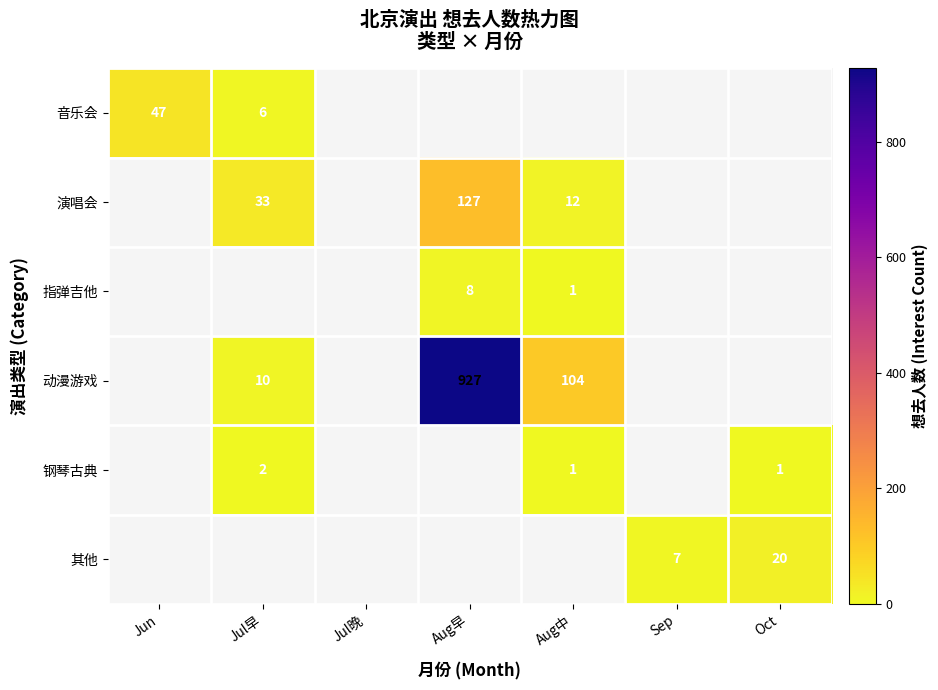

Is it true that 钢琴古典 equals 0 at Aug中?

False